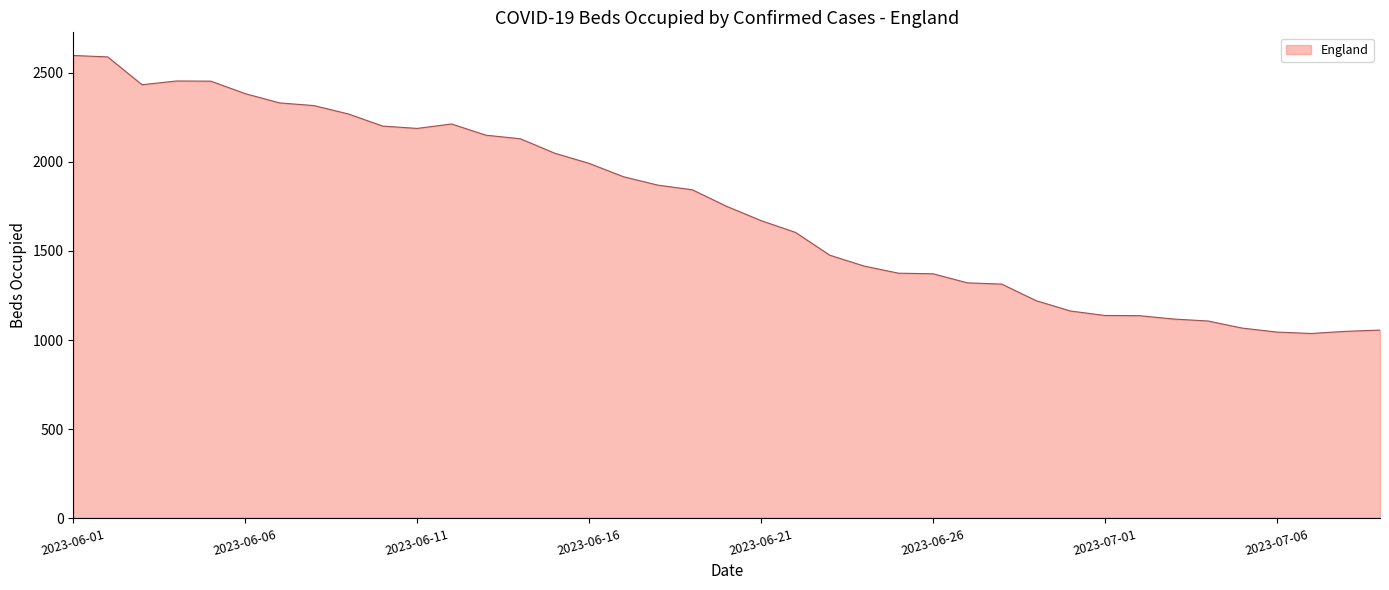

What is the smallest value displayed?

1037